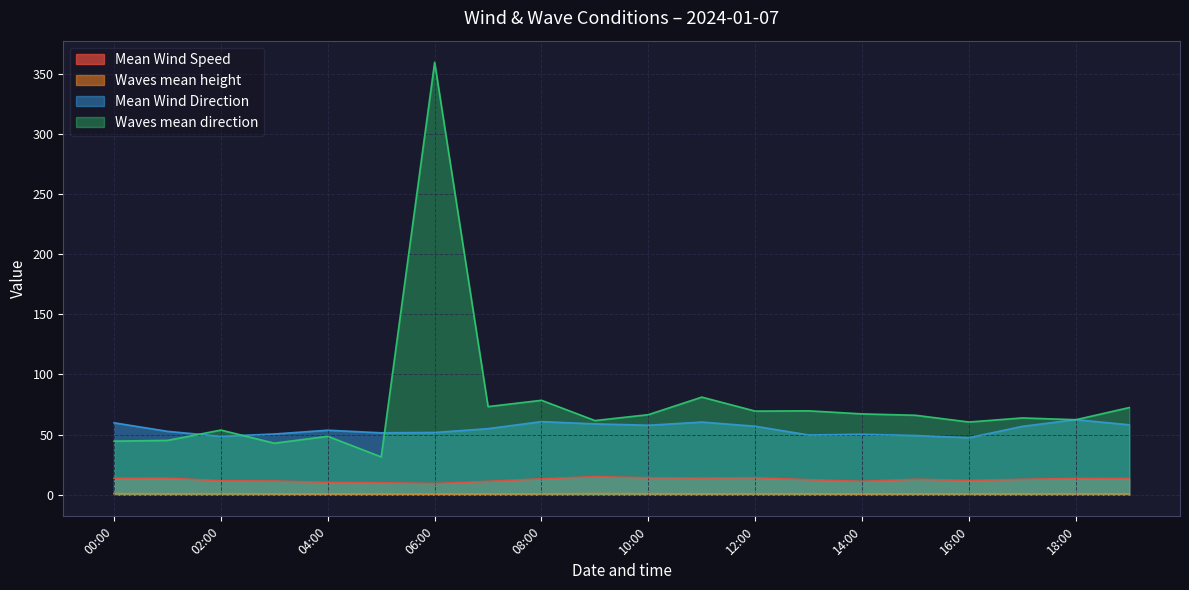

Count the number of data series in this chart.

4